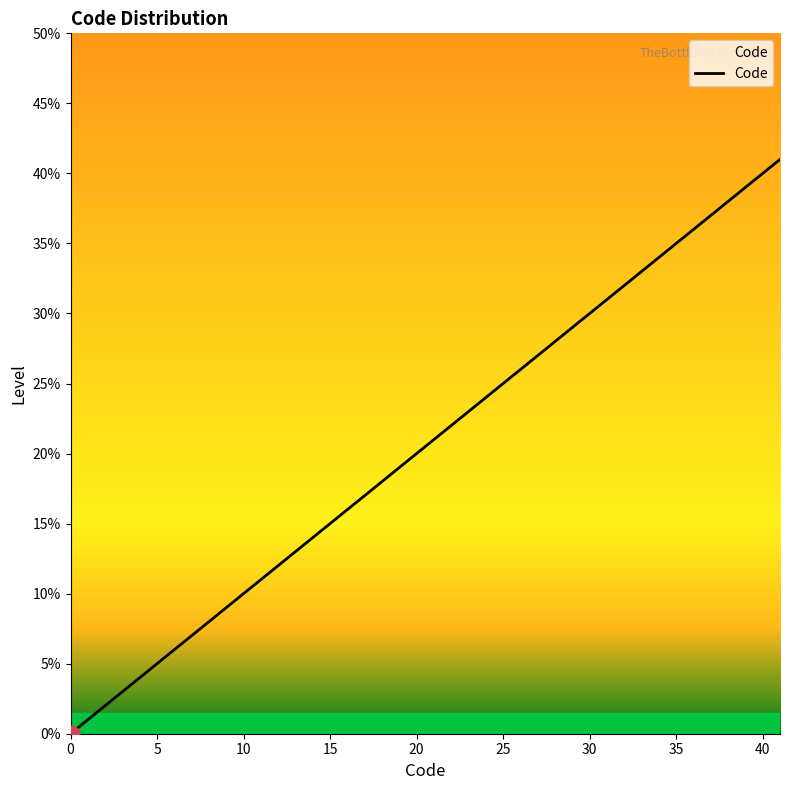

What is the difference between the maximum and minimum values?

41